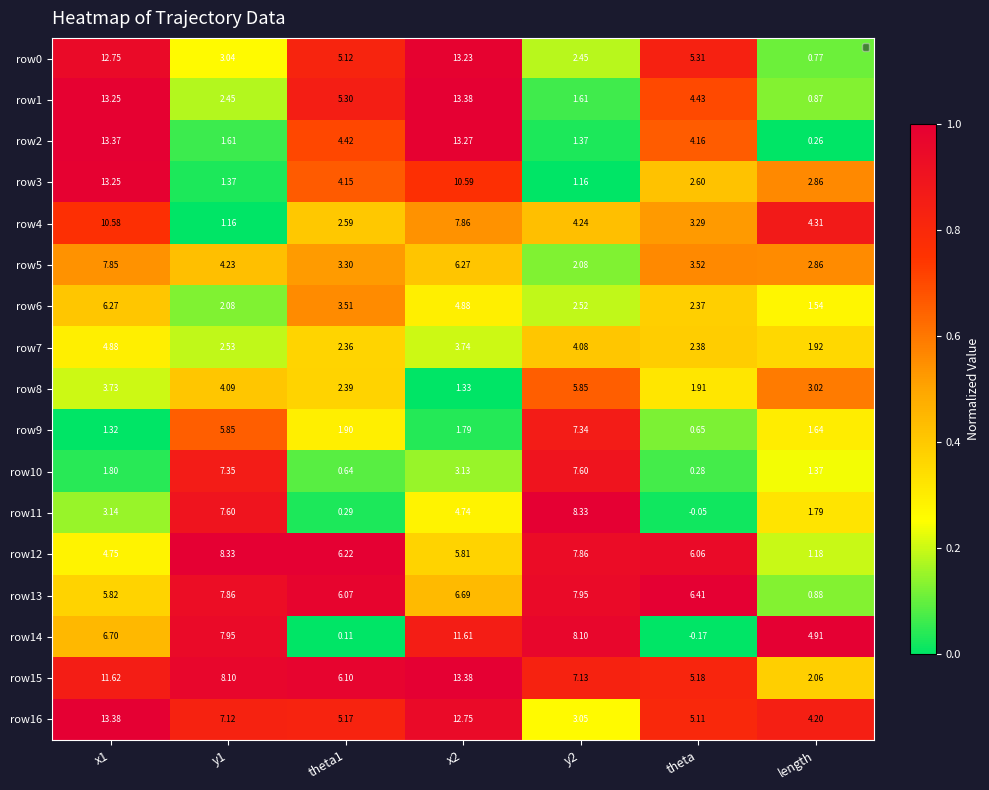

What is the total value across all series at theta?

53.4